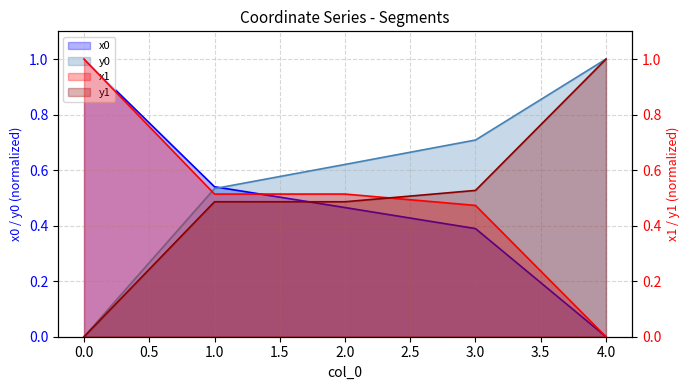

At which category is the sum across all series the highest?

3